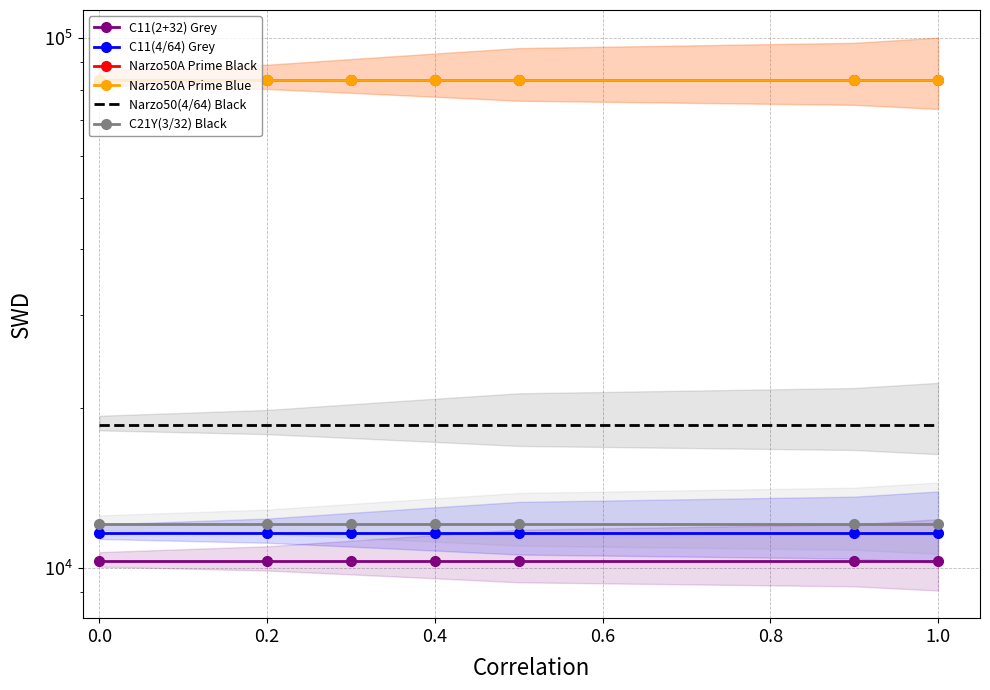

True or false: C11(4/64) Grey and C11(2+32) Grey intersect in this chart.

False